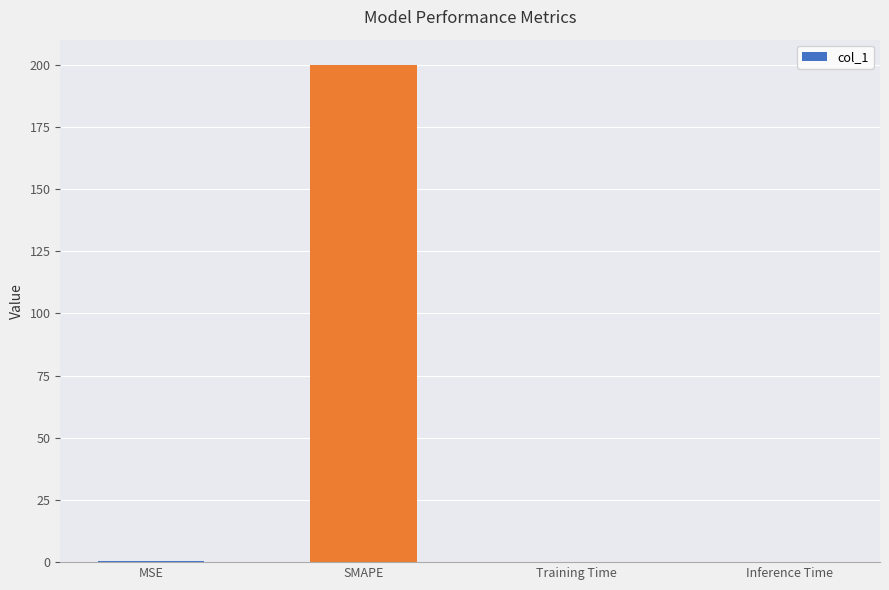

Which category has the highest value across all series?

SMAPE